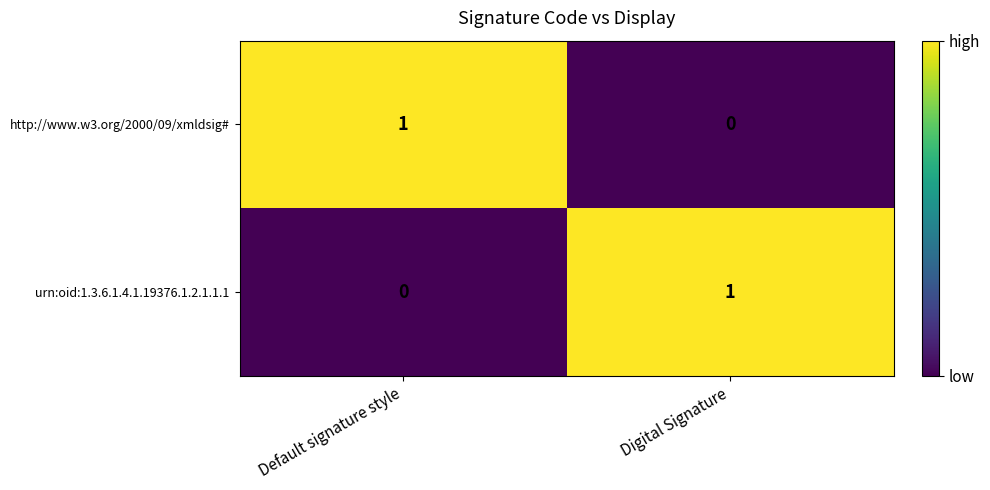

The value of http://www.w3.org/2000/09/xmldsig# at Digital Signature is 1. True or false?

False